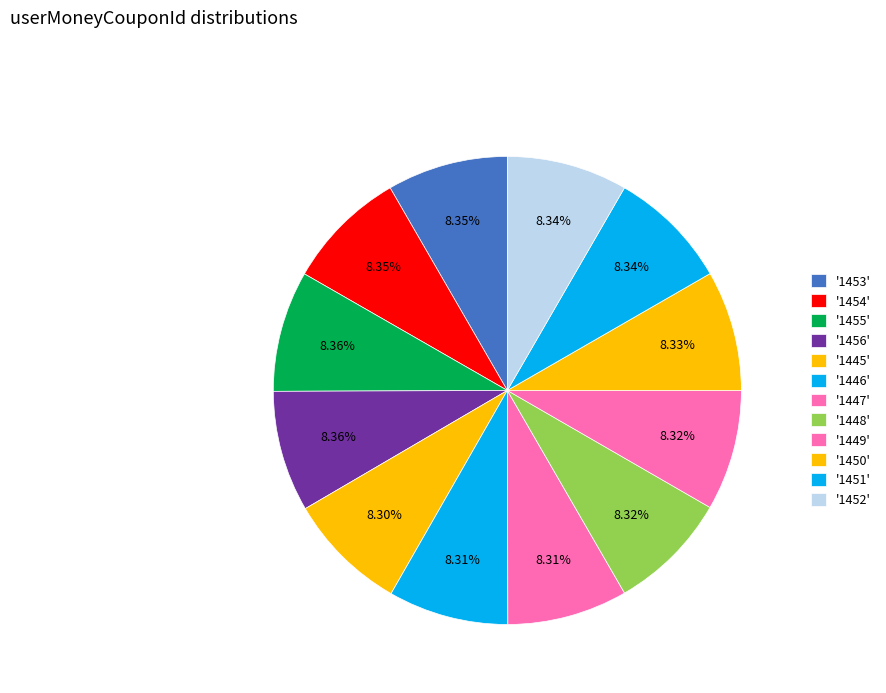

How many segments does this pie chart have?

12